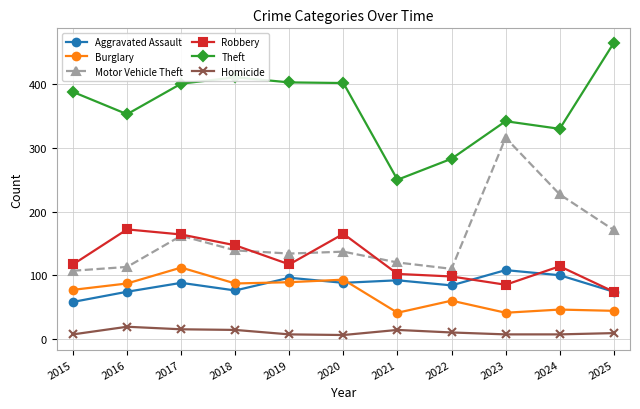

What is the difference between the highest and lowest values at 2022?

273